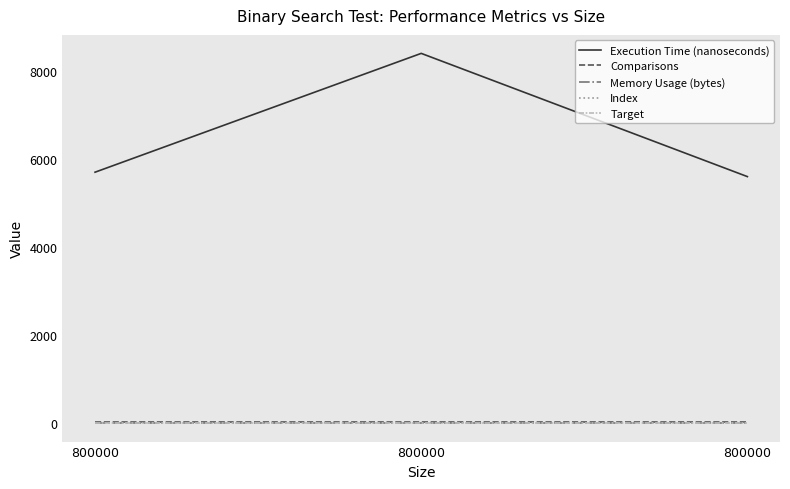

Does the chart display data point markers on the line(s)?

No